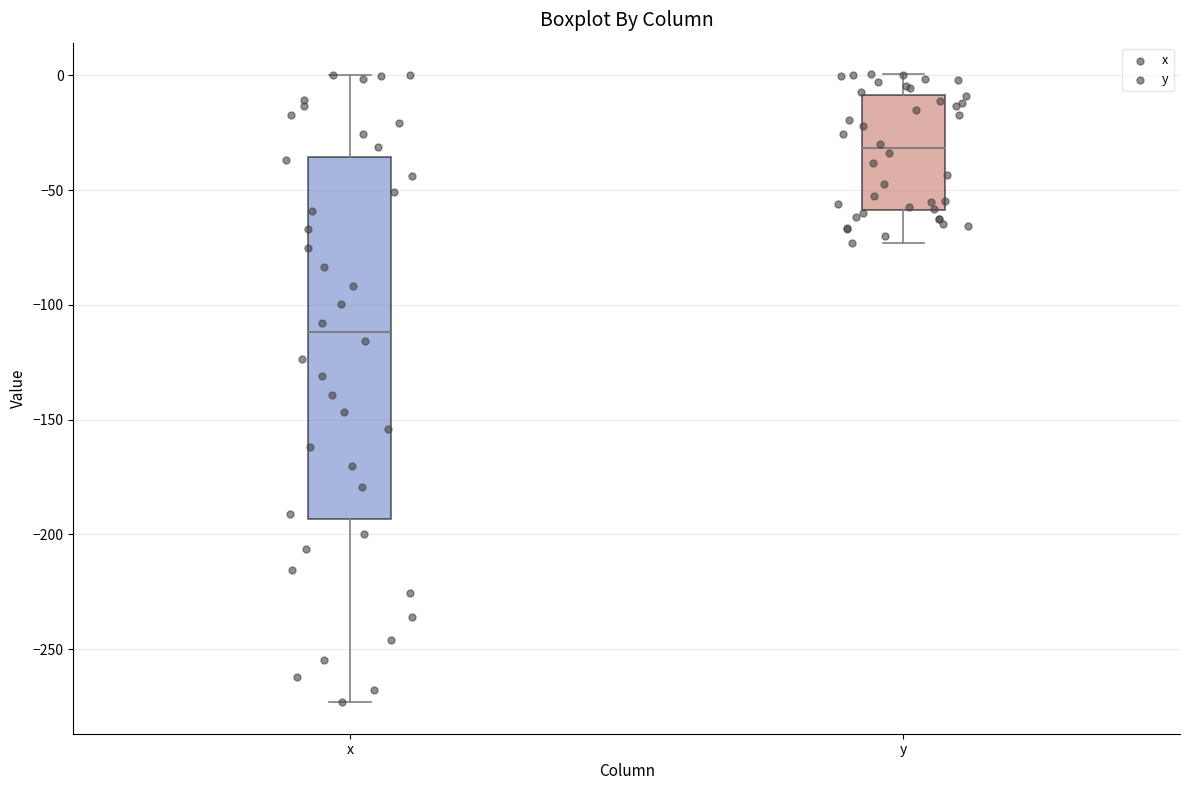

Reading left to right, read every box against the y-axis: the position of its median line, the range the box covers, and the ends of its whiskers. The values are not printed on the chart, so give them approximately, as read against the axis.

x: median -110, box -195 to -35, whiskers -275 to 0
y: median -30, box -60 to -10, whiskers -75 to 0